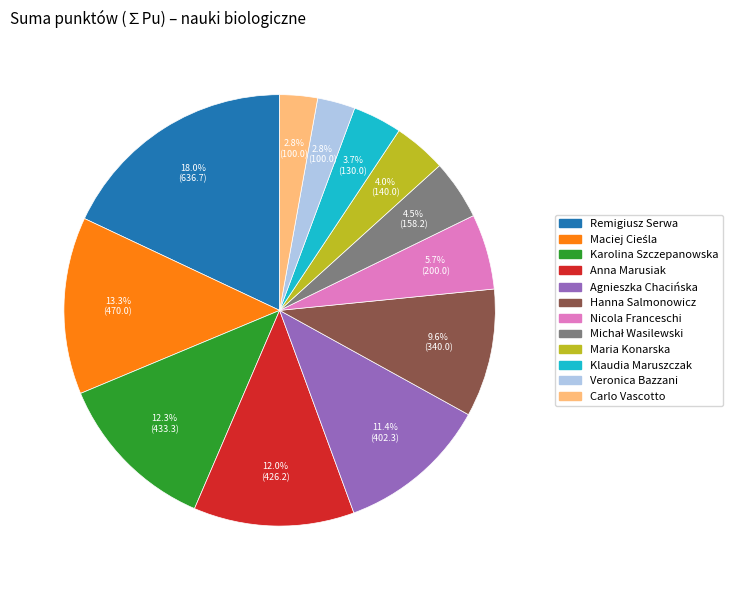

Is it true that Anna Marusiak is 27% of the pie?

False